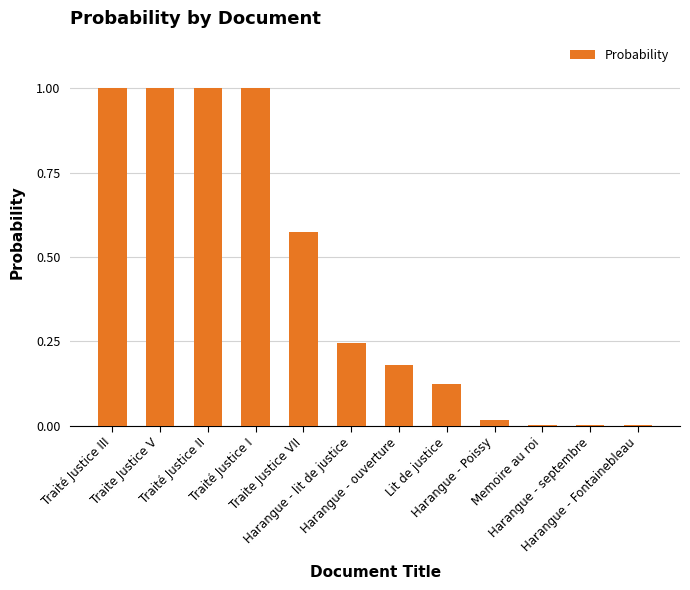

Are the bars horizontal?

No